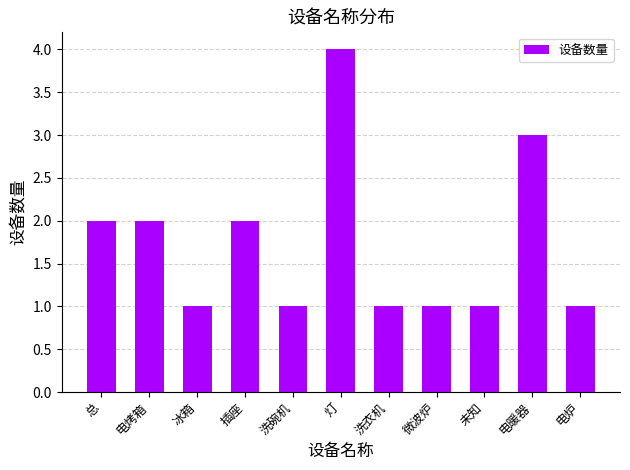

How many distinct data groups are displayed?

1